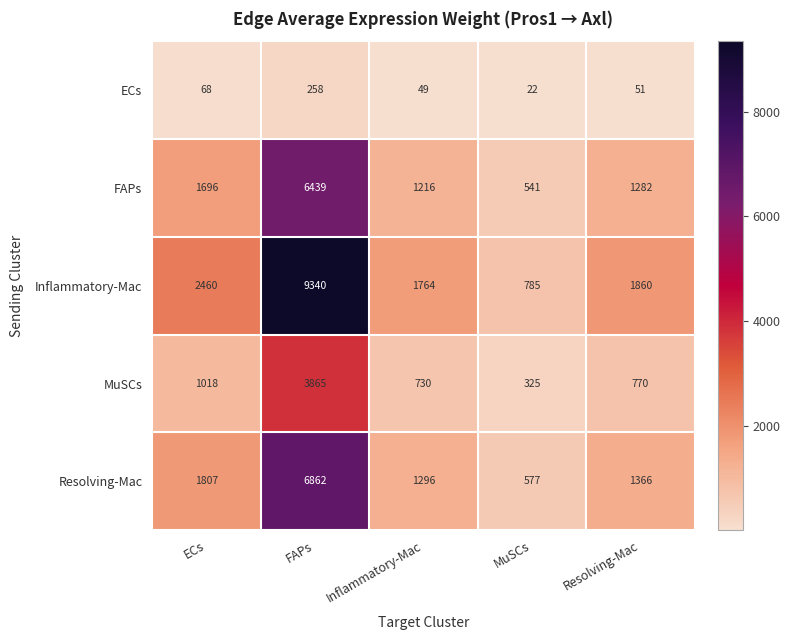

At which label does MuSCs first exceed 770?

ECs